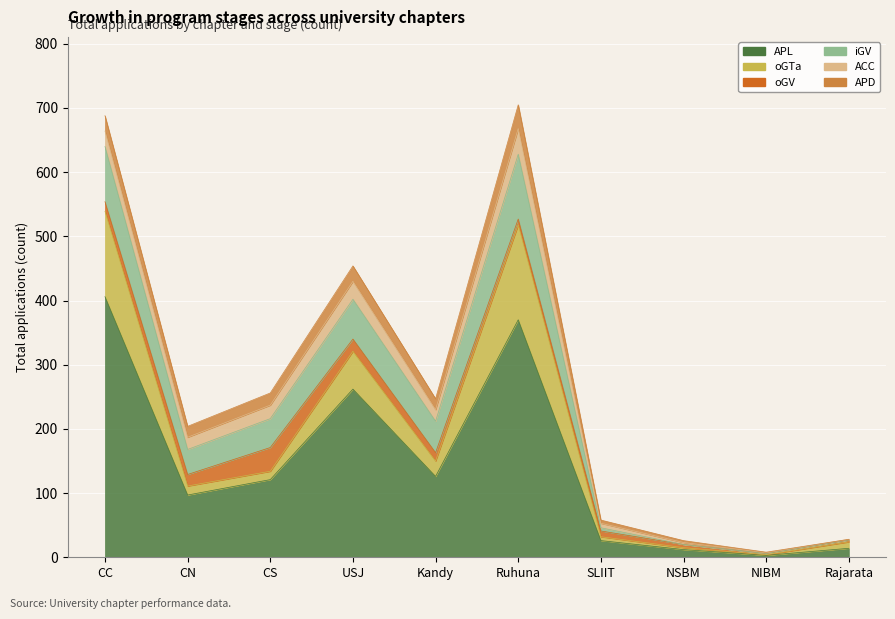

How many lines are shown in the chart?

6